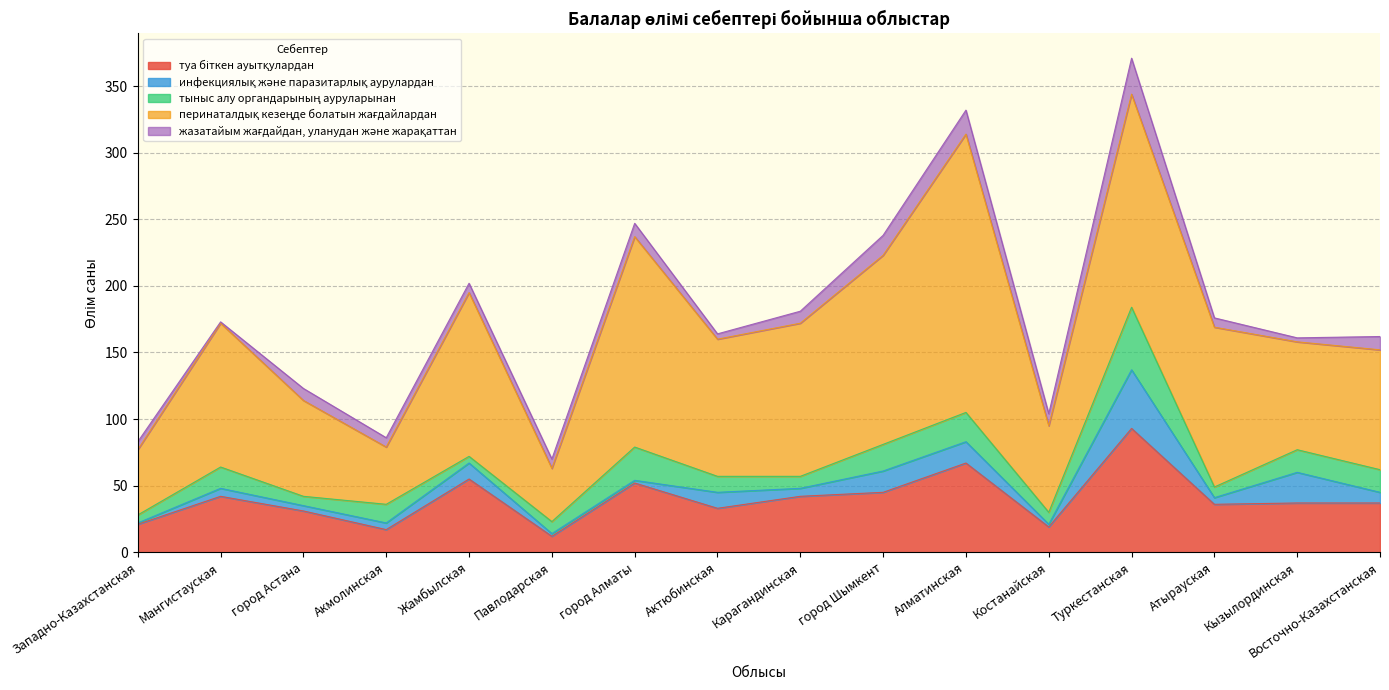

At which category does туа біткен ауытқулардан reach its first local peak?

Мангистауская